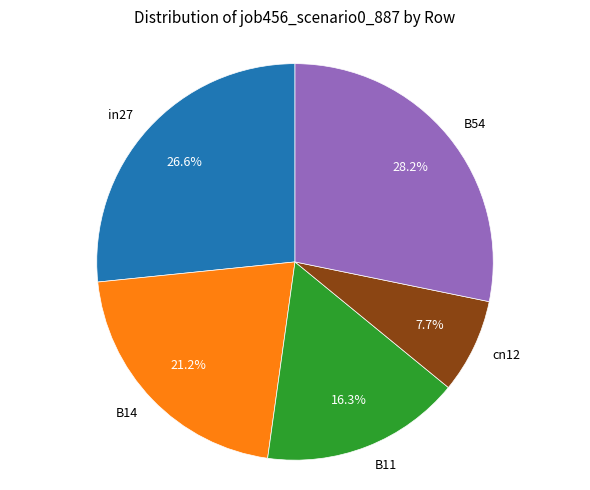

Which category has the smallest portion of the pie?

cn12